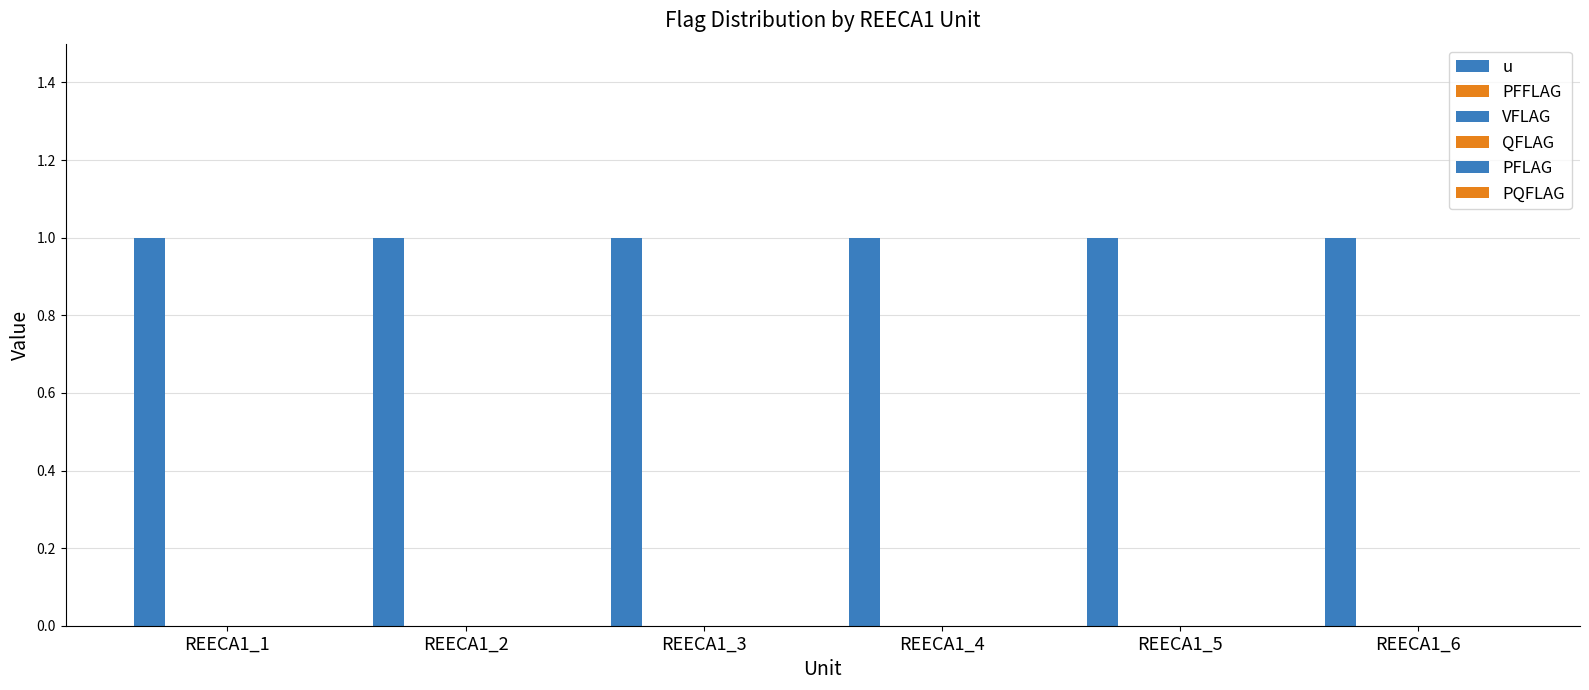

Rank the series by their maximum value, from highest to lowest.

u, PFFLAG, VFLAG, QFLAG, PFLAG, PQFLAG